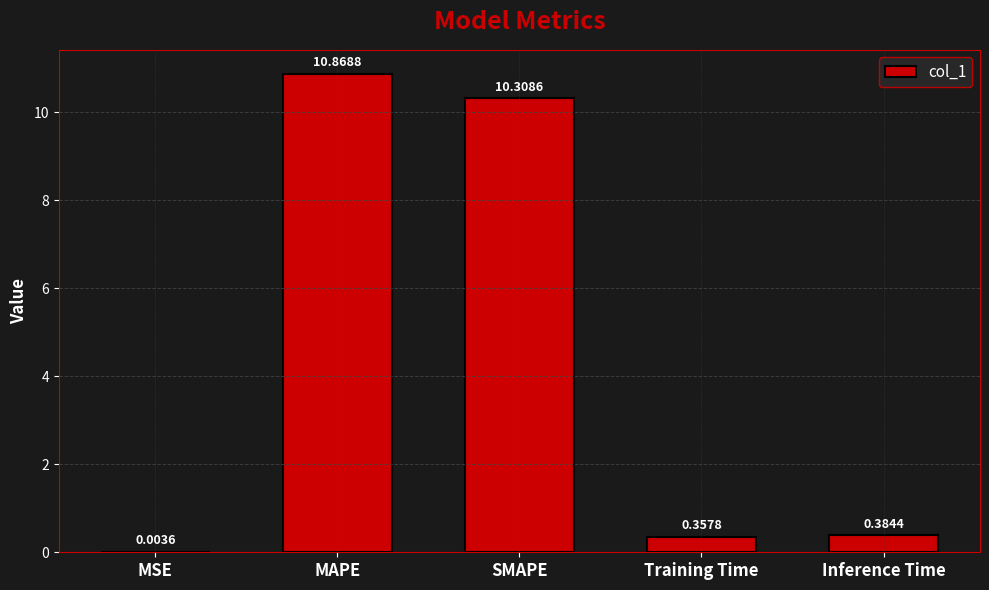

Read the value at MAPE.

10.9